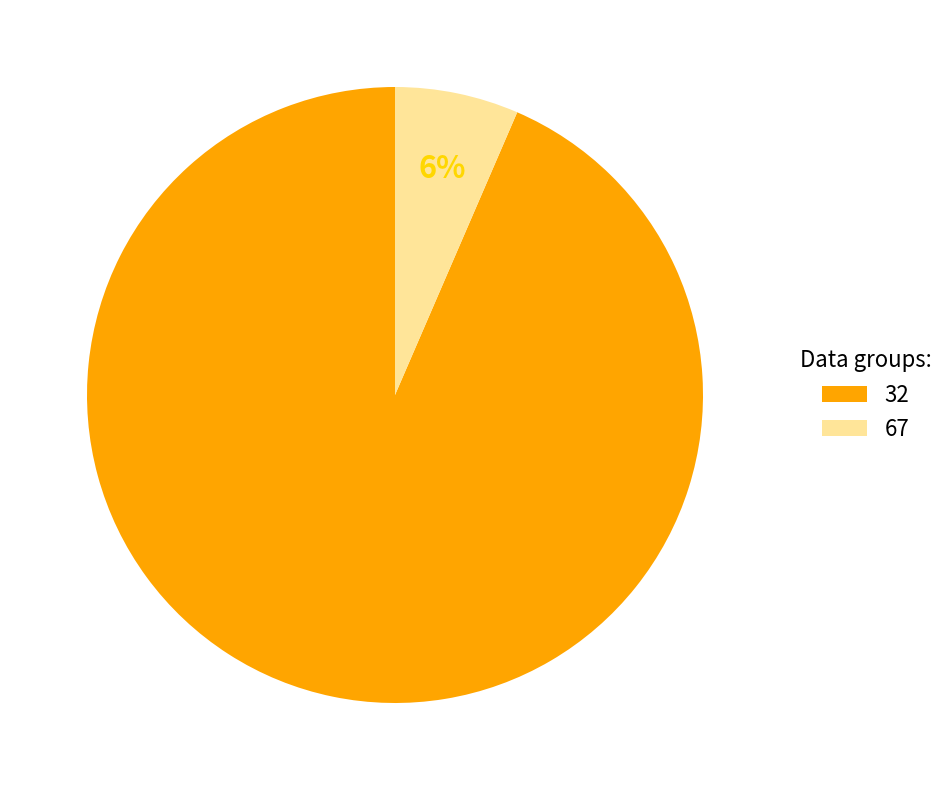

To the nearest percent, what percentage of the pie is 32?

94%